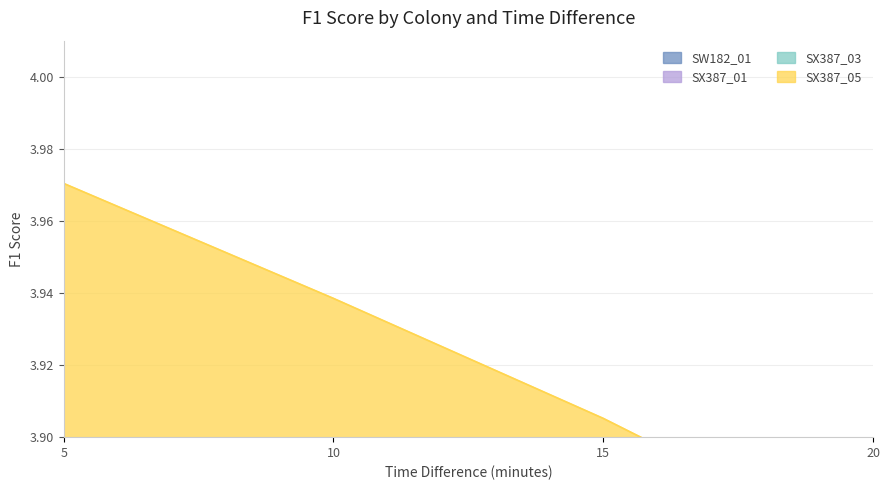

Which label corresponds to the smallest value in the chart?

20